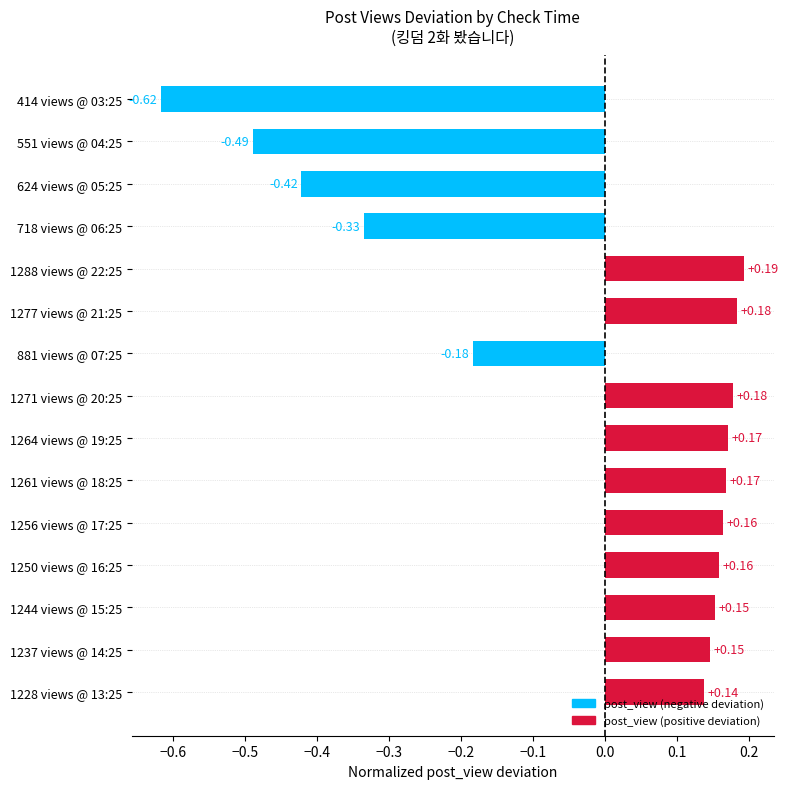

Between 551 views @ 04:25 and 1244 views @ 15:25, which is larger?

1244 views @ 15:25